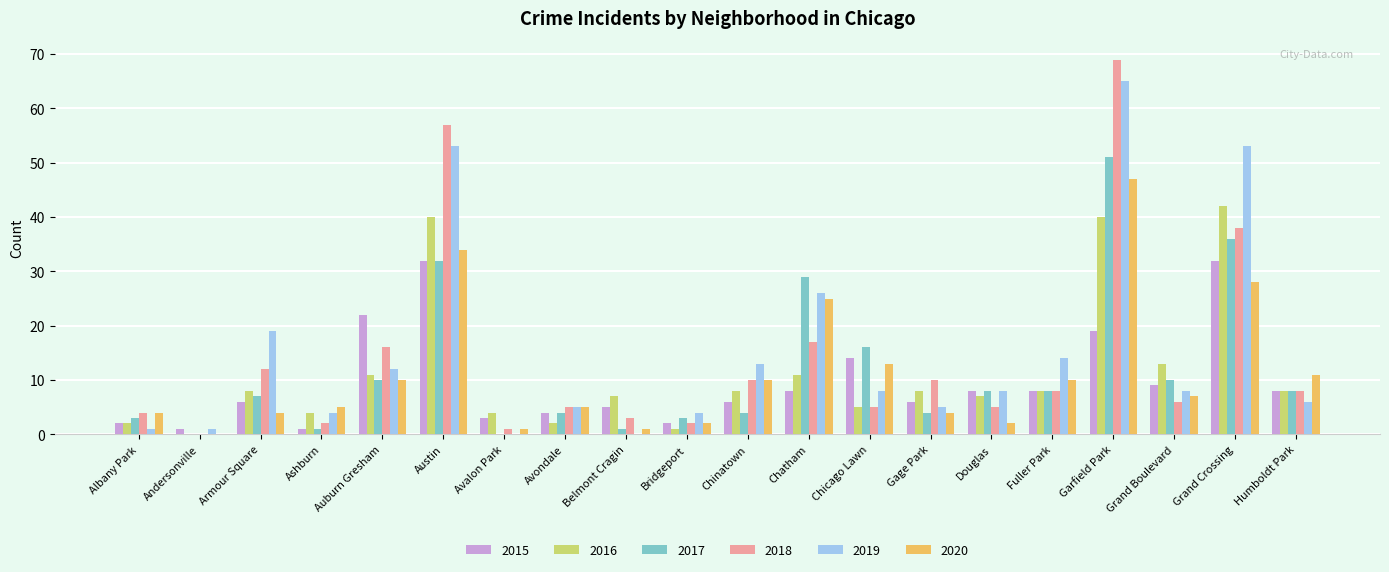

At which label does 2016 reach its peak?

Grand Crossing